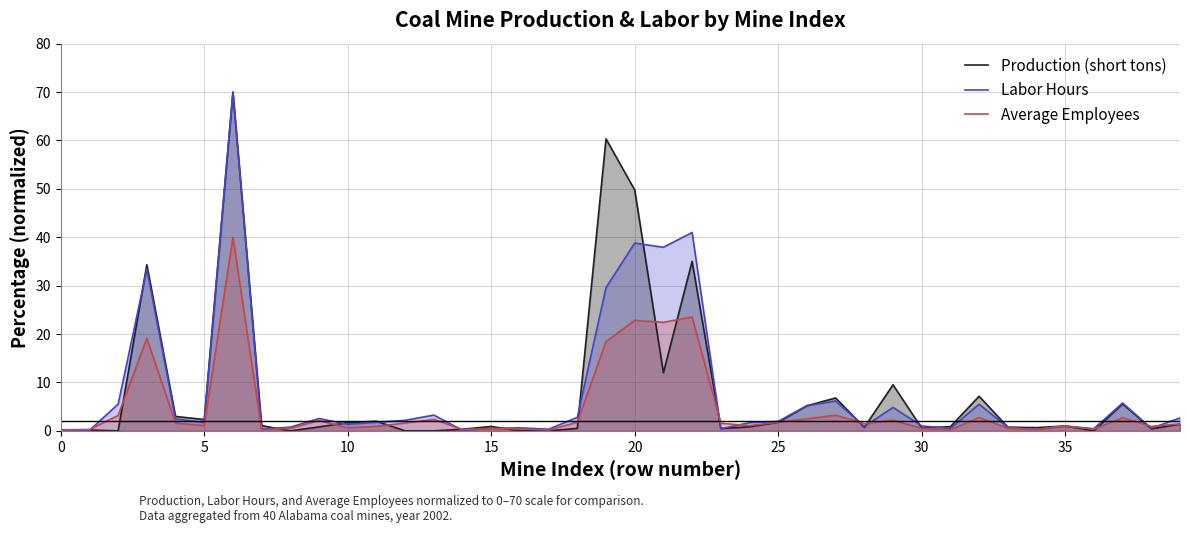

What value does the Production (short tons) series have at 20?

49.8